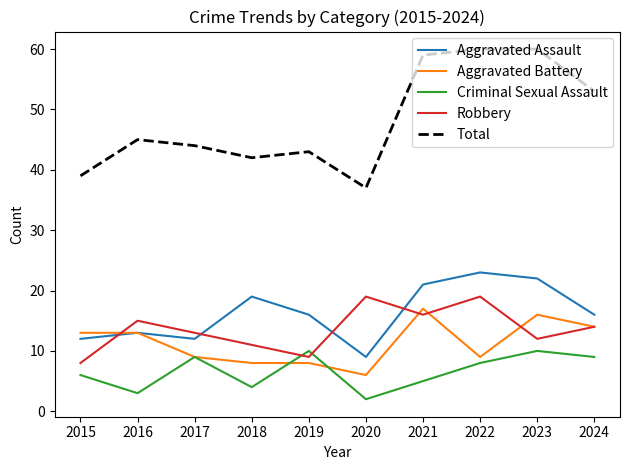

Reading left to right, extract all data points from this chart.

Aggravated Assault: 2015=12	2016=13	2017=12	2018=19	2019=16	2020=9	2021=21	2022=23	2023=22	2024=16
Aggravated Battery: 2015=13	2016=13	2017=9	2018=8	2019=8	2020=6	2021=17	2022=9	2023=16	2024=14
Criminal Sexual Assault: 2015=6	2016=3	2017=9	2018=4	2019=10	2020=2	2021=5	2022=8	2023=10	2024=9
Robbery: 2015=8	2016=15	2017=13	2018=11	2019=9	2020=19	2021=16	2022=19	2023=12	2024=14
Total: 2015=39	2016=45	2017=44	2018=42	2019=43	2020=37	2021=59	2022=60	2023=60	2024=53